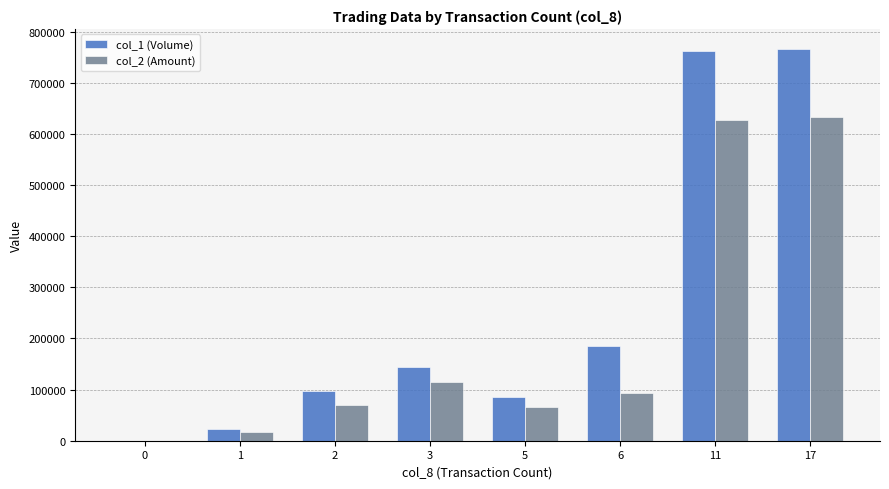

The col_1 (Volume) series shows -425346 at 0. True or false?

False